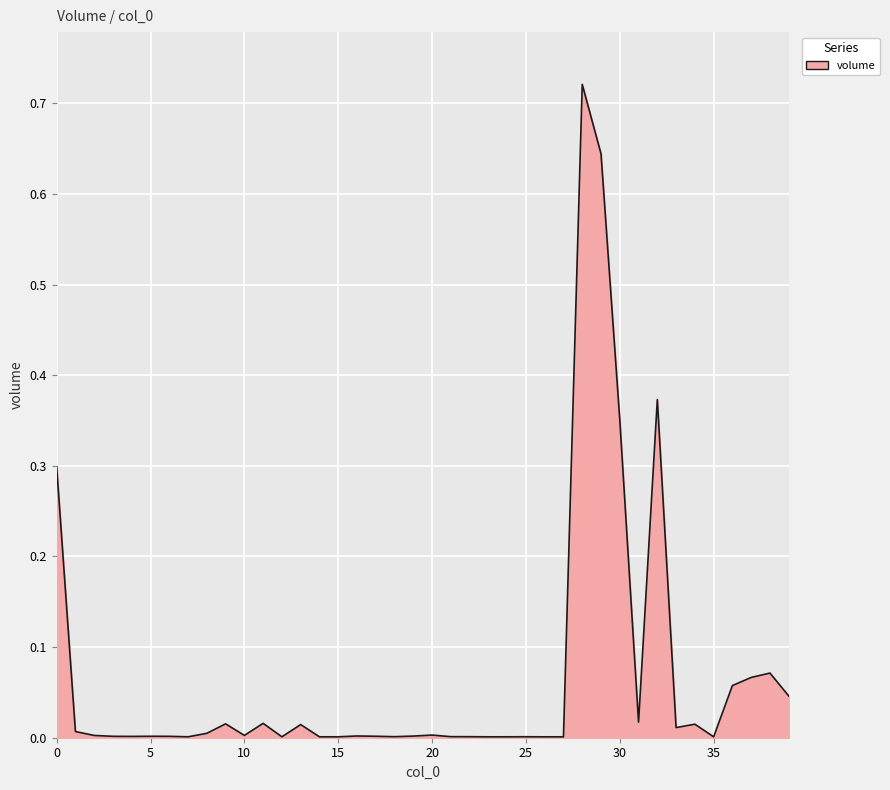

List the labels in order of value, largest first.

28, 29, 32, 30, 0, 38, 37, 36, 39, 31, 11, 9, 34, 13, 33, 1, 8, 20, 10, 2, 16, 19, 17, 5, 3, 6, 4, 21, 22, 18, 25, 24, 7, 12, 14, 15, 27, 35, 23, 26